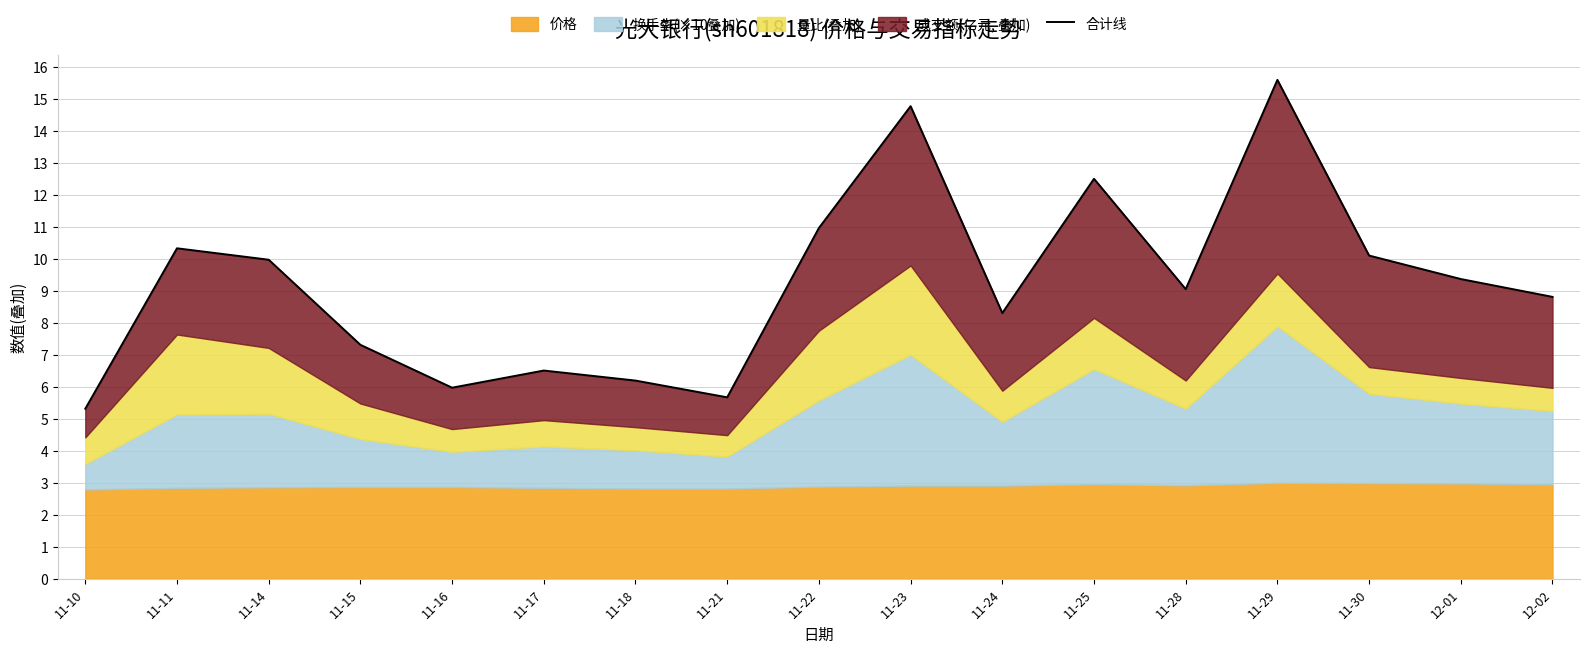

What is the difference between the values at 11-22 and 11-21?

5.3